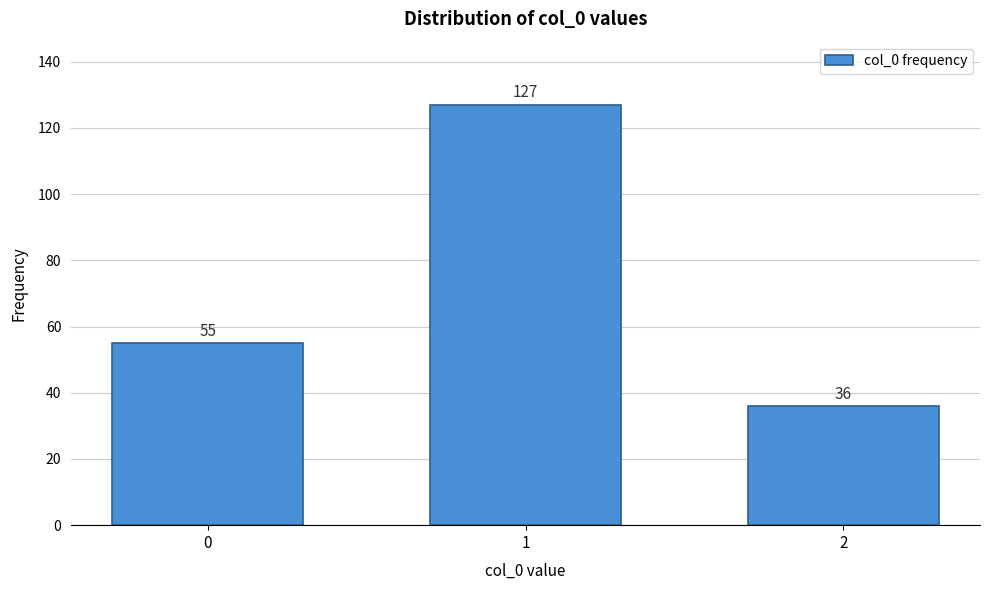

Reading left to right, transcribe all the data shown in this chart.

55	127	36